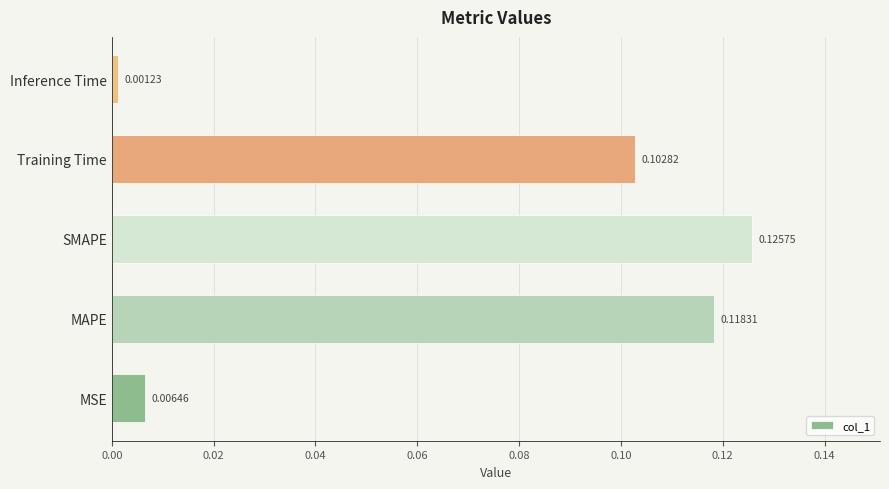

At which label is the value closest to 0?

Inference Time